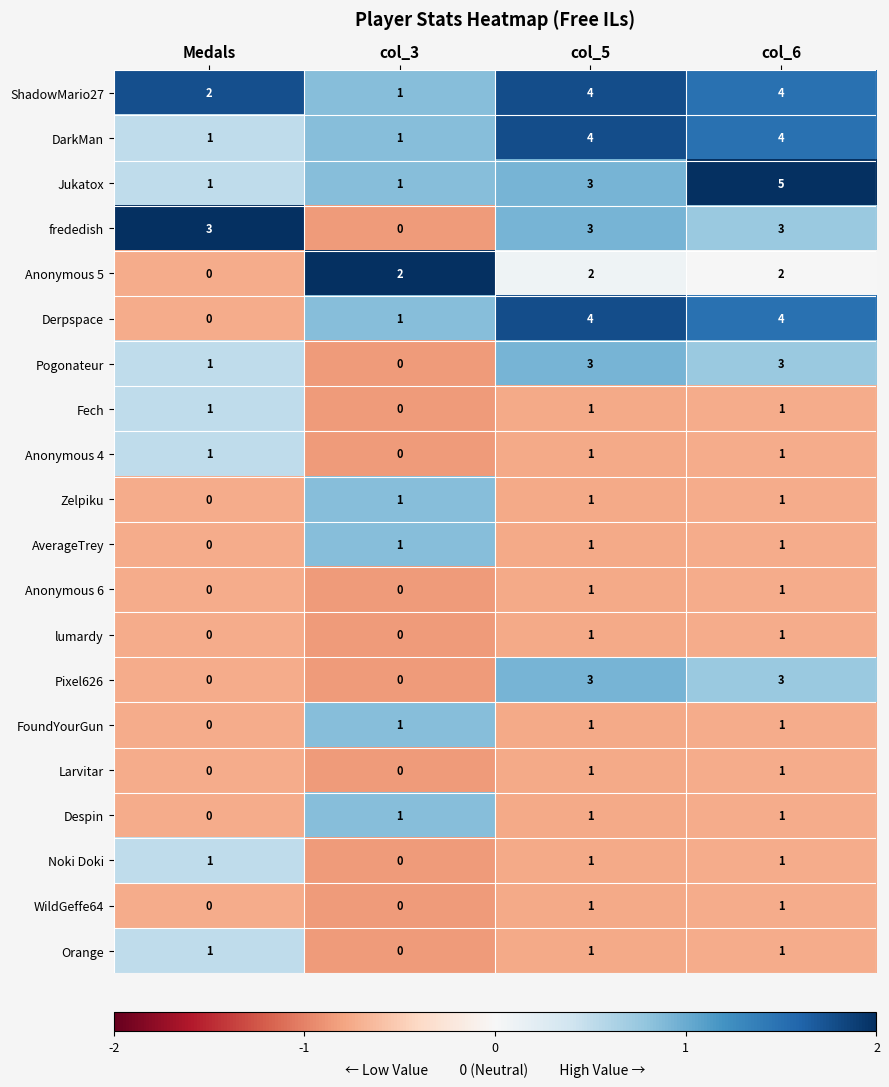

What is the sum of all FoundYourGun values?

3